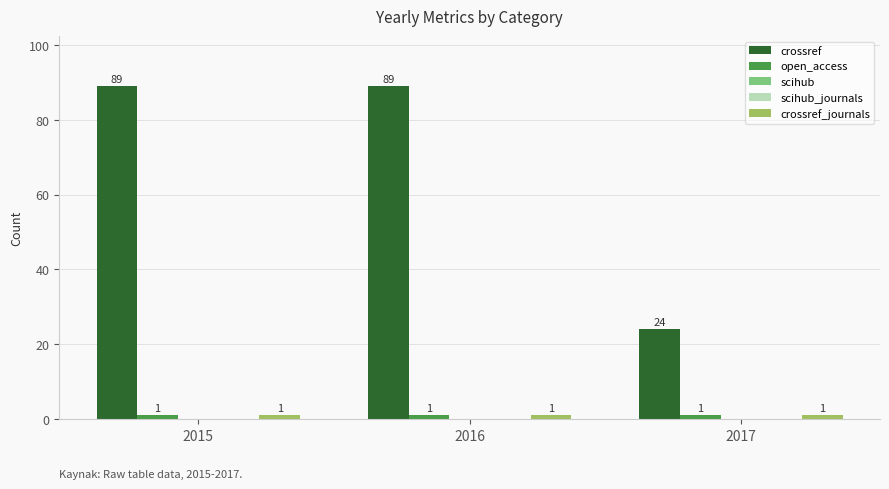

What is the spread (max minus min) of values at 2016?

89